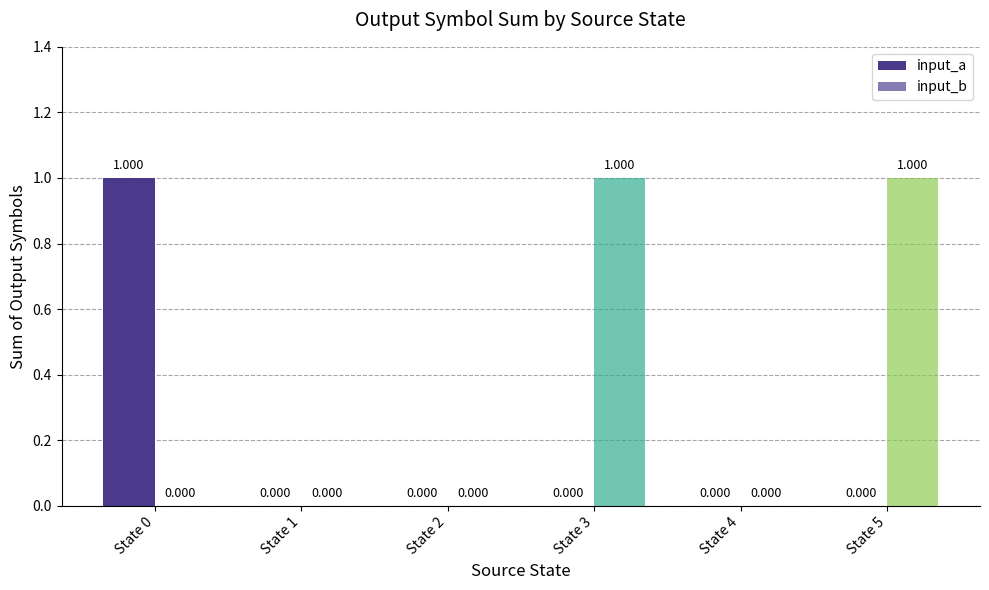

At State 1, list the series in order from smallest to largest.

input_a, input_b